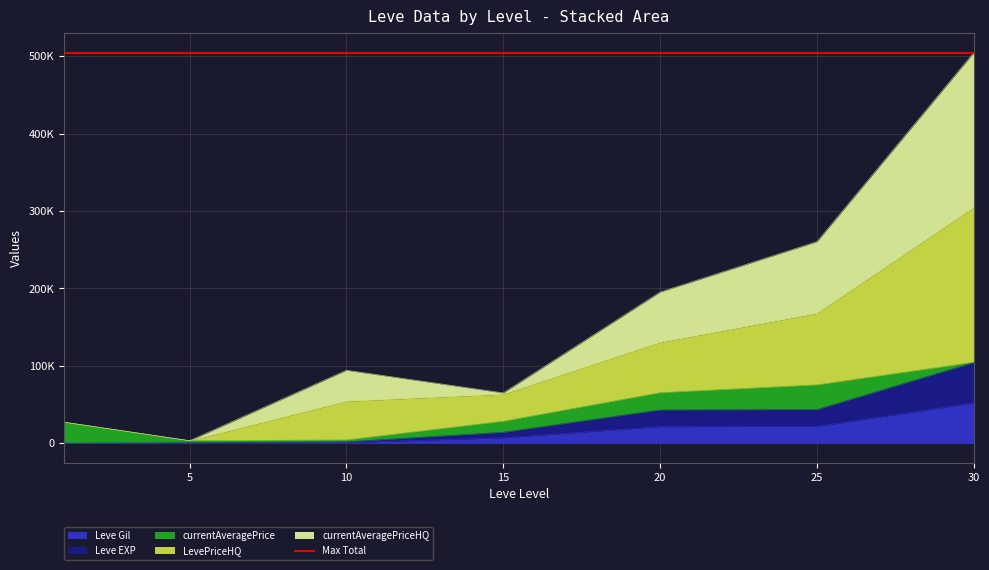

True or false: LevePriceHQ and Leve EXP cross at least once.

False